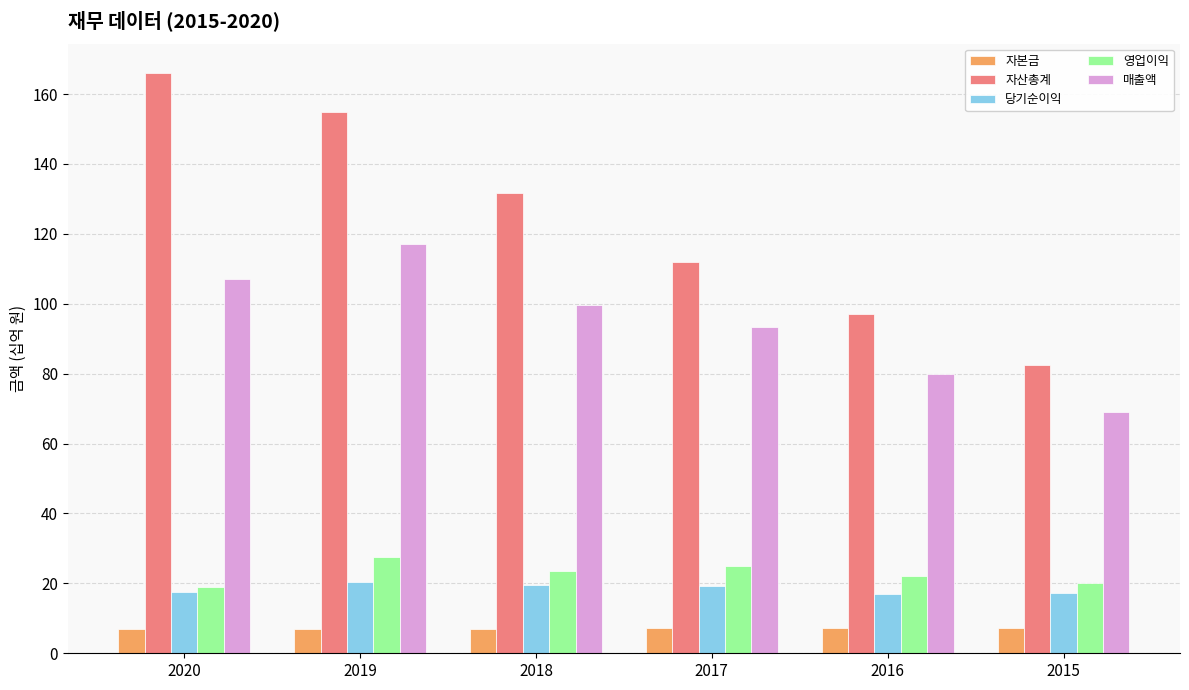

What is the minimum value for 영업이익?

19.1